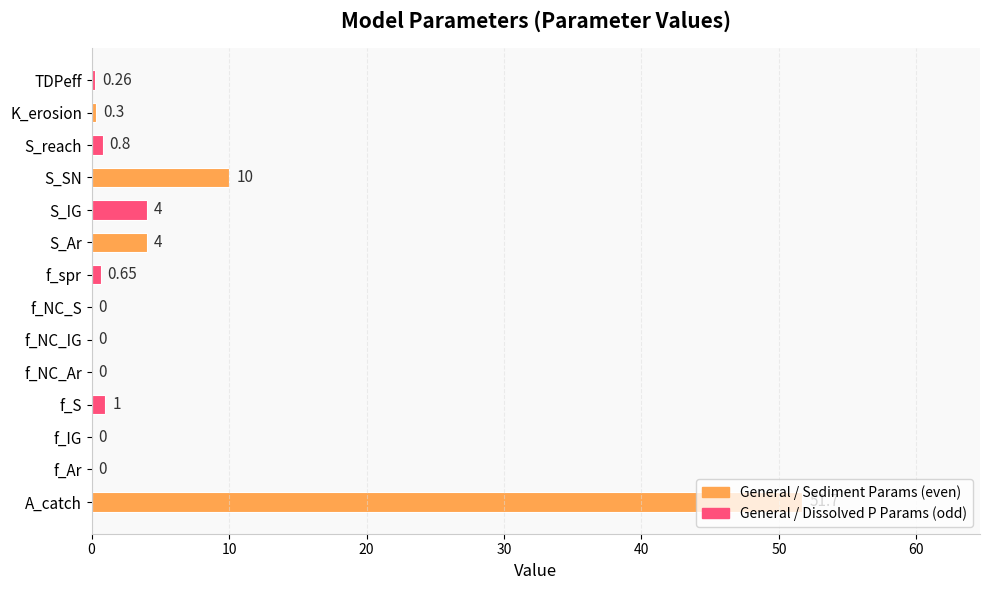

Which label corresponds to the largest value in the chart?

A_catch